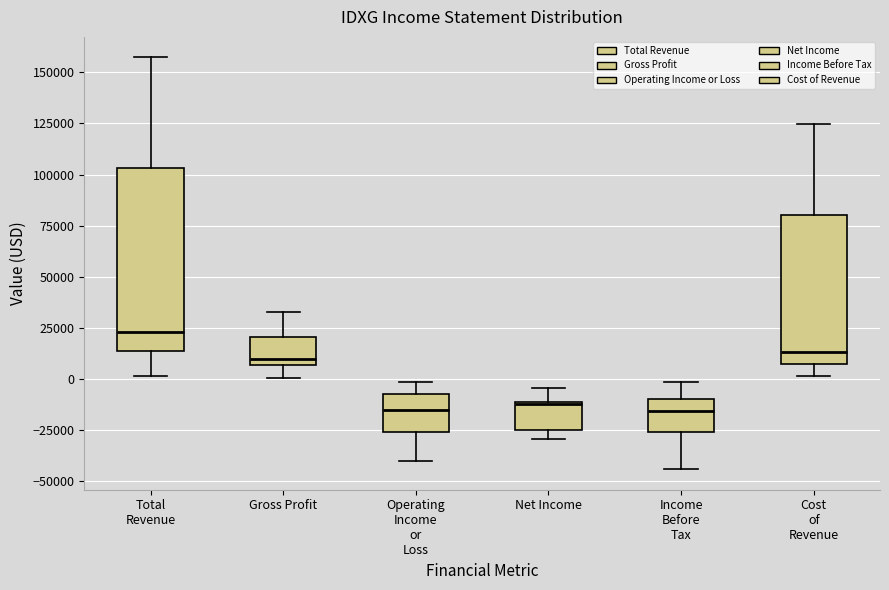

Reading left to right, transcribe this box plot: for each box, give where its median line is, the range the box spans, and where its two whiskers end, as read against the y-axis. The values are not printed on the chart, so give them approximately, as read against the axis.

Total Revenue: median 25000, box 15000 to 105000, whiskers 0 to 155000
Gross Profit: median 10000, box 5000 to 20000, whiskers 0 to 35000
Operating Income or Loss: median -15000, box -25000 to -5000, whiskers -40000 to 0
Net Income: median -10000, box -25000 to -10000, whiskers -30000 to -5000
Income Before Tax: median -15000, box -25000 to -10000, whiskers -45000 to 0
Cost of Revenue: median 15000, box 5000 to 80000, whiskers 0 to 125000